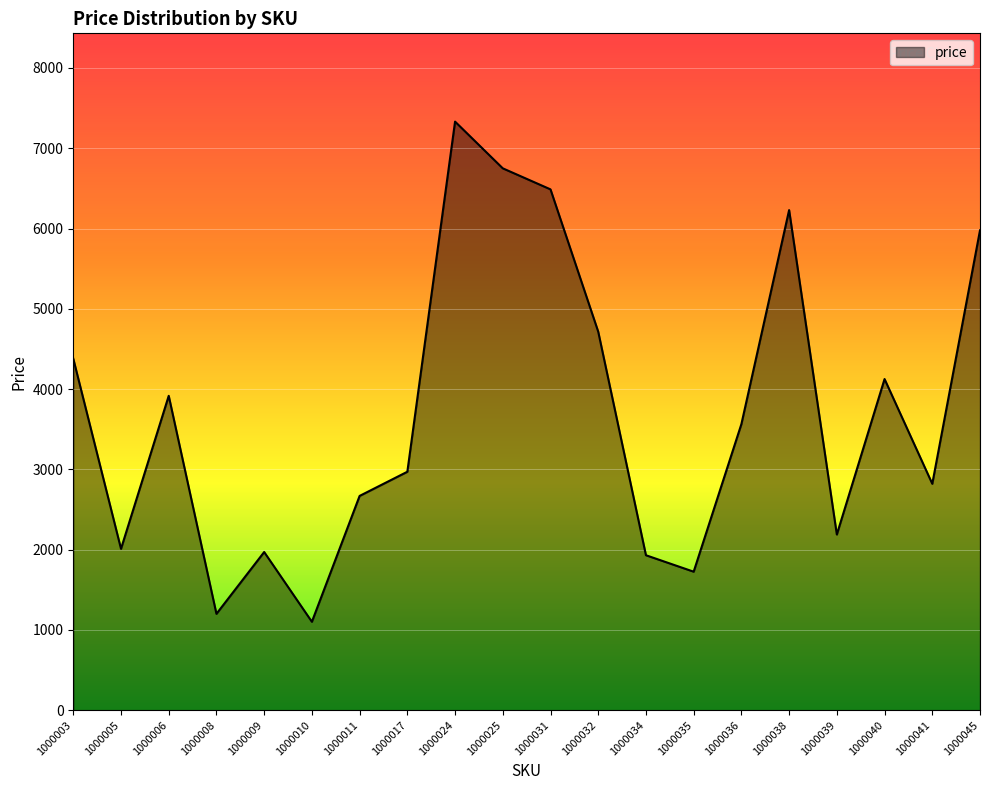

At which category does the chart reach its peak across all series?

1000024